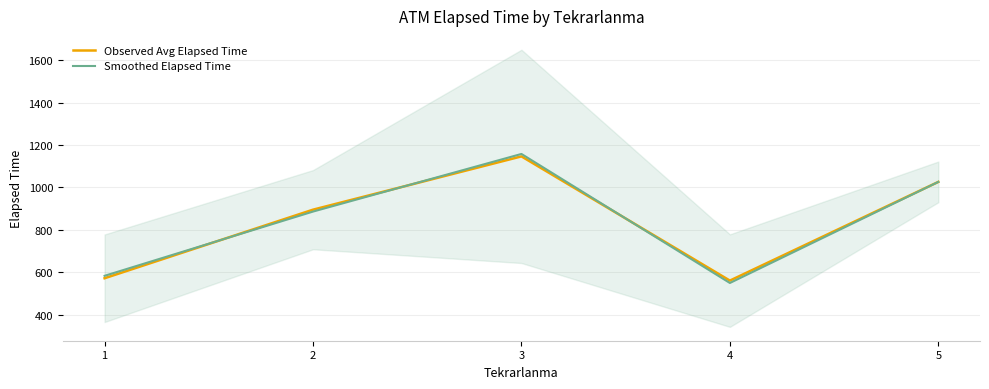

At which label does Observed Avg Elapsed Time reach its peak?

3